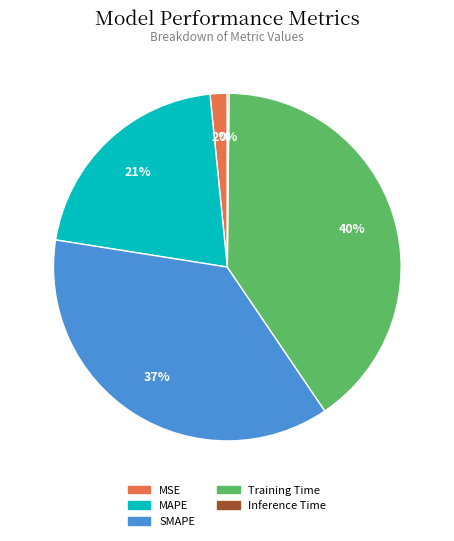

Which slice is the largest?

Training Time